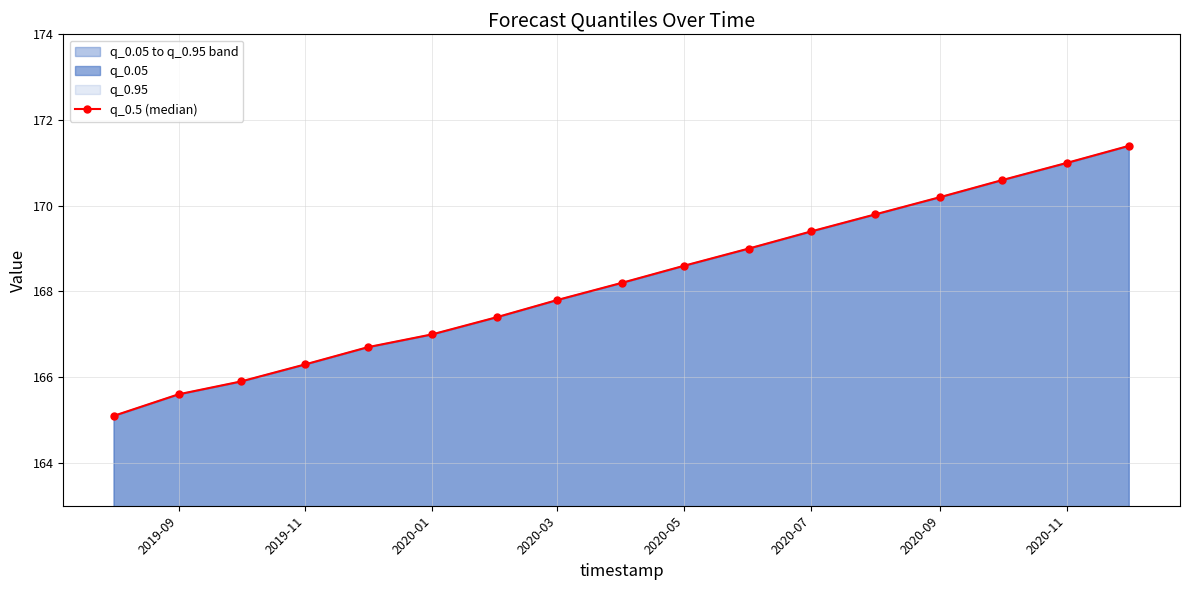

How many categories are shown in the chart?

17